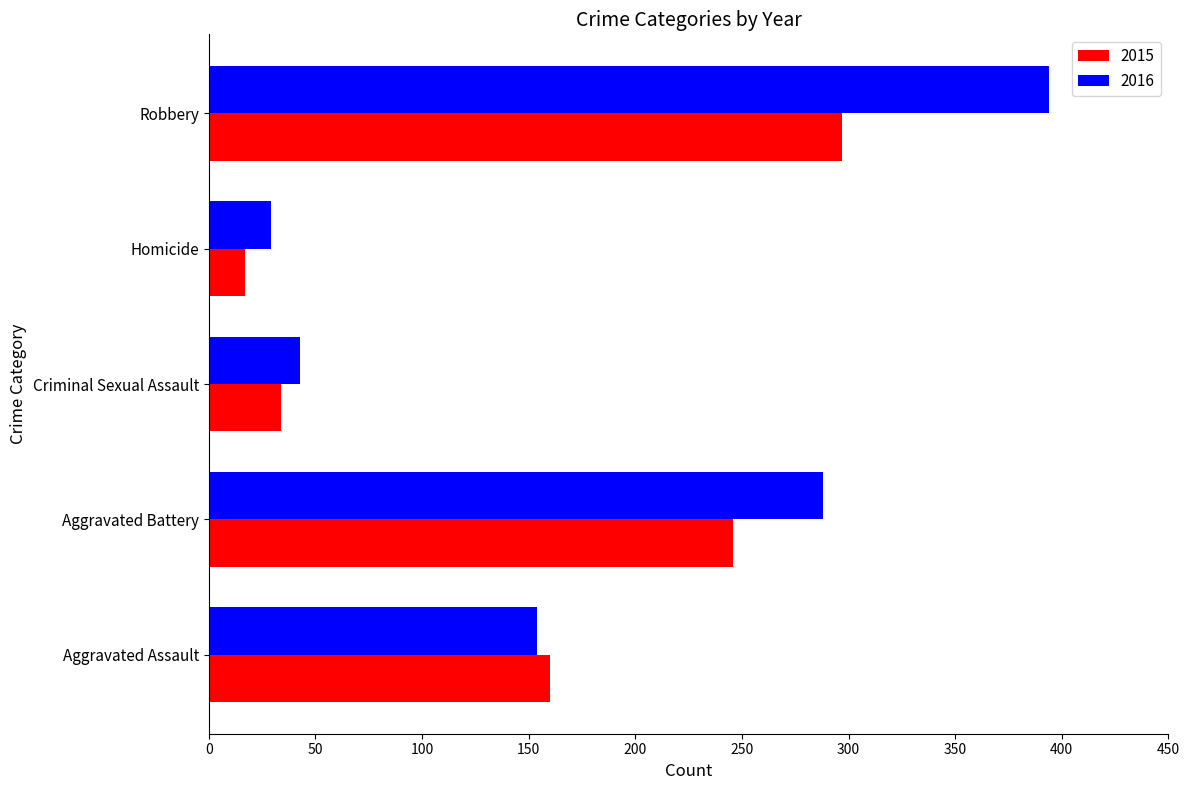

Is it true that 2015 equals 10 at Criminal Sexual Assault?

False